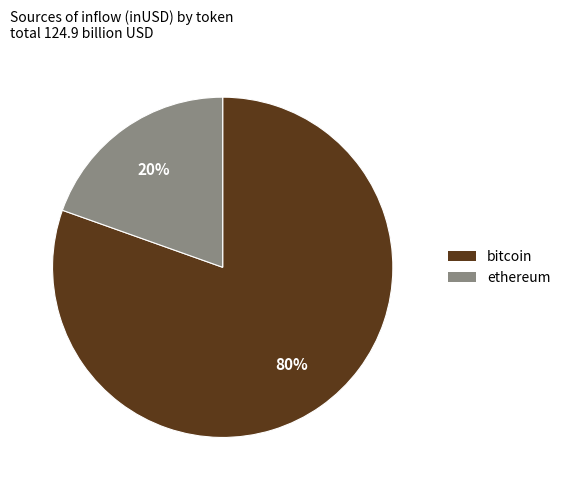

Between ethereum and bitcoin, which is larger?

bitcoin